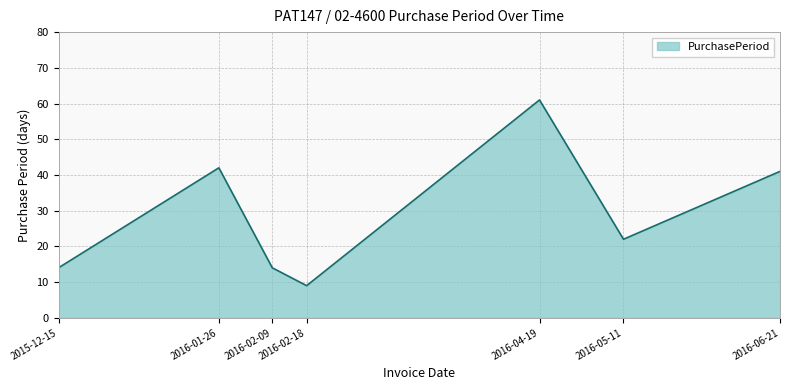

At which category does the chart reach its minimum across all series?

2016-02-18